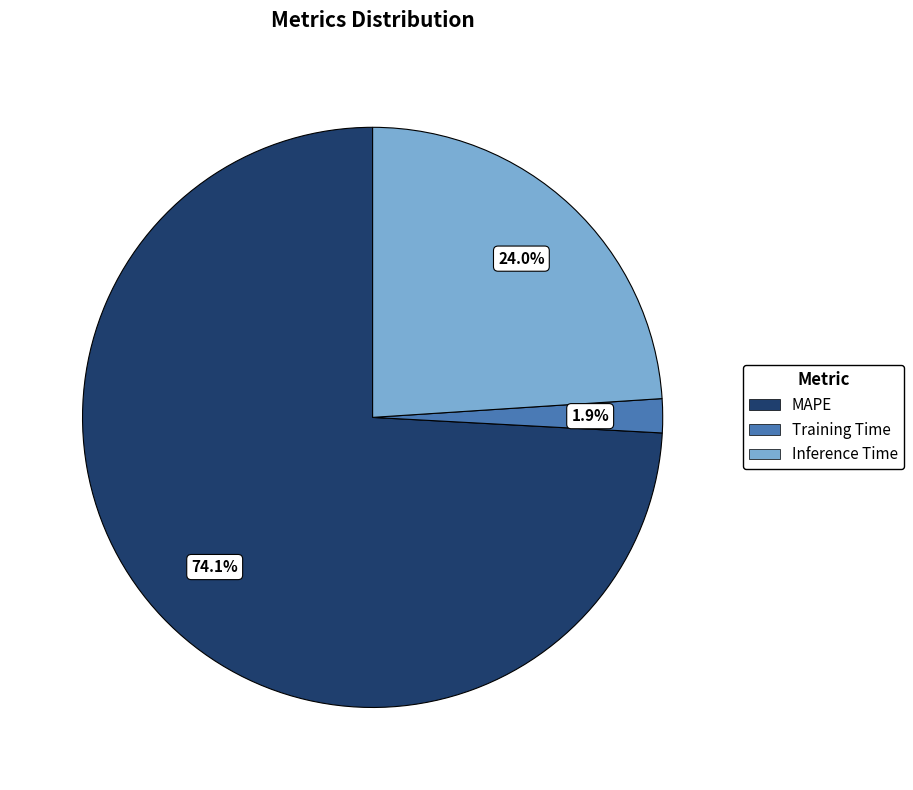

Is there a majority slice in this chart?

Yes